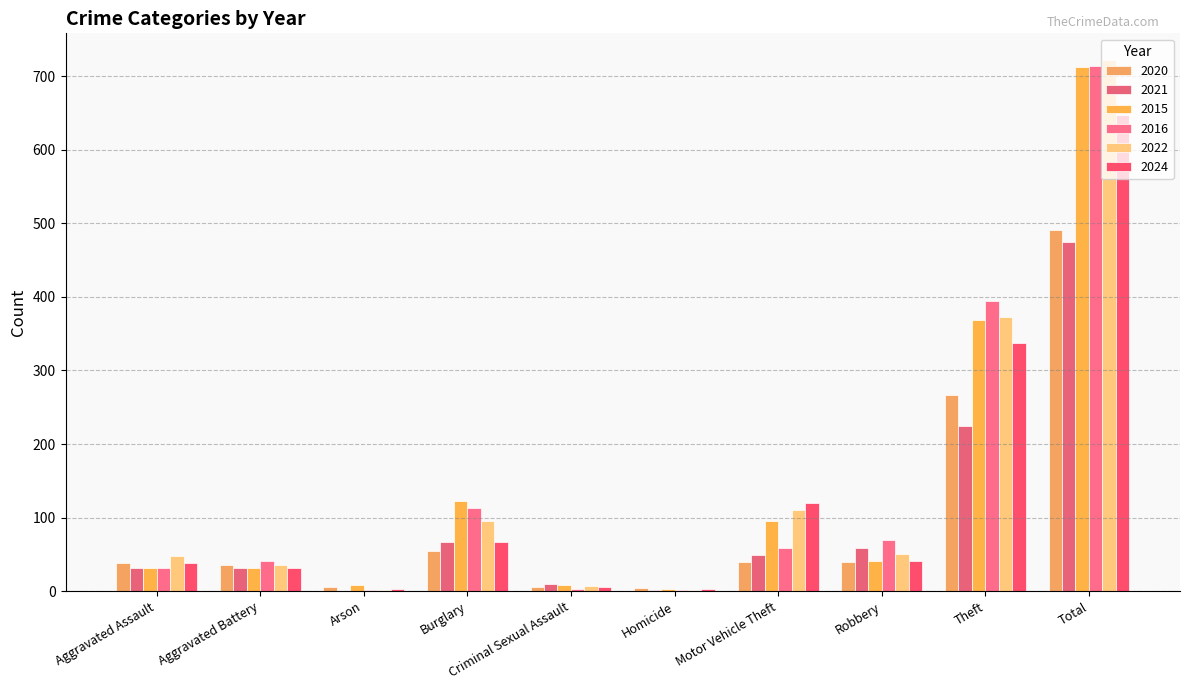

How many distinct data groups are displayed?

6